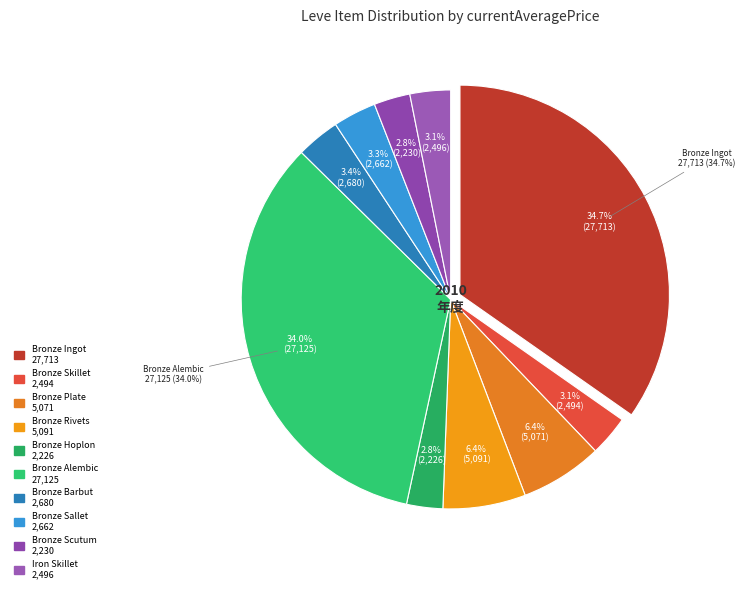

What portion of the pie excludes Bronze Hoplon?

97.2%